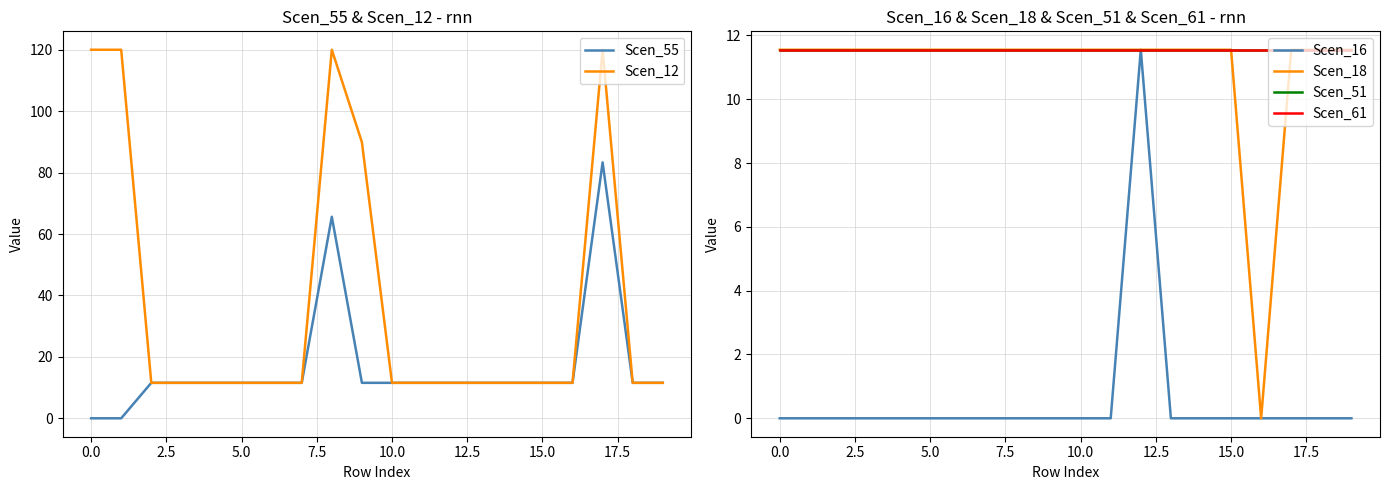

What is the highest value of the Scen_12 series?

120.0